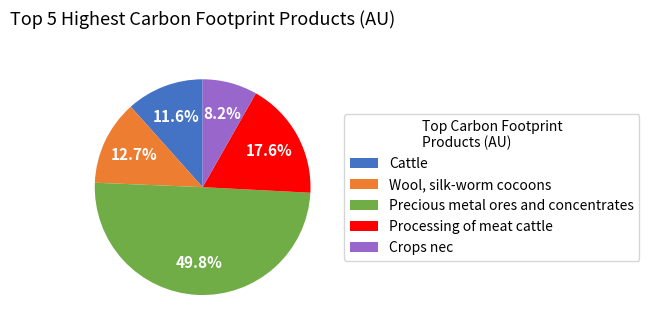

To the nearest percent, what is the difference between the largest and smallest slice percentages?

42%